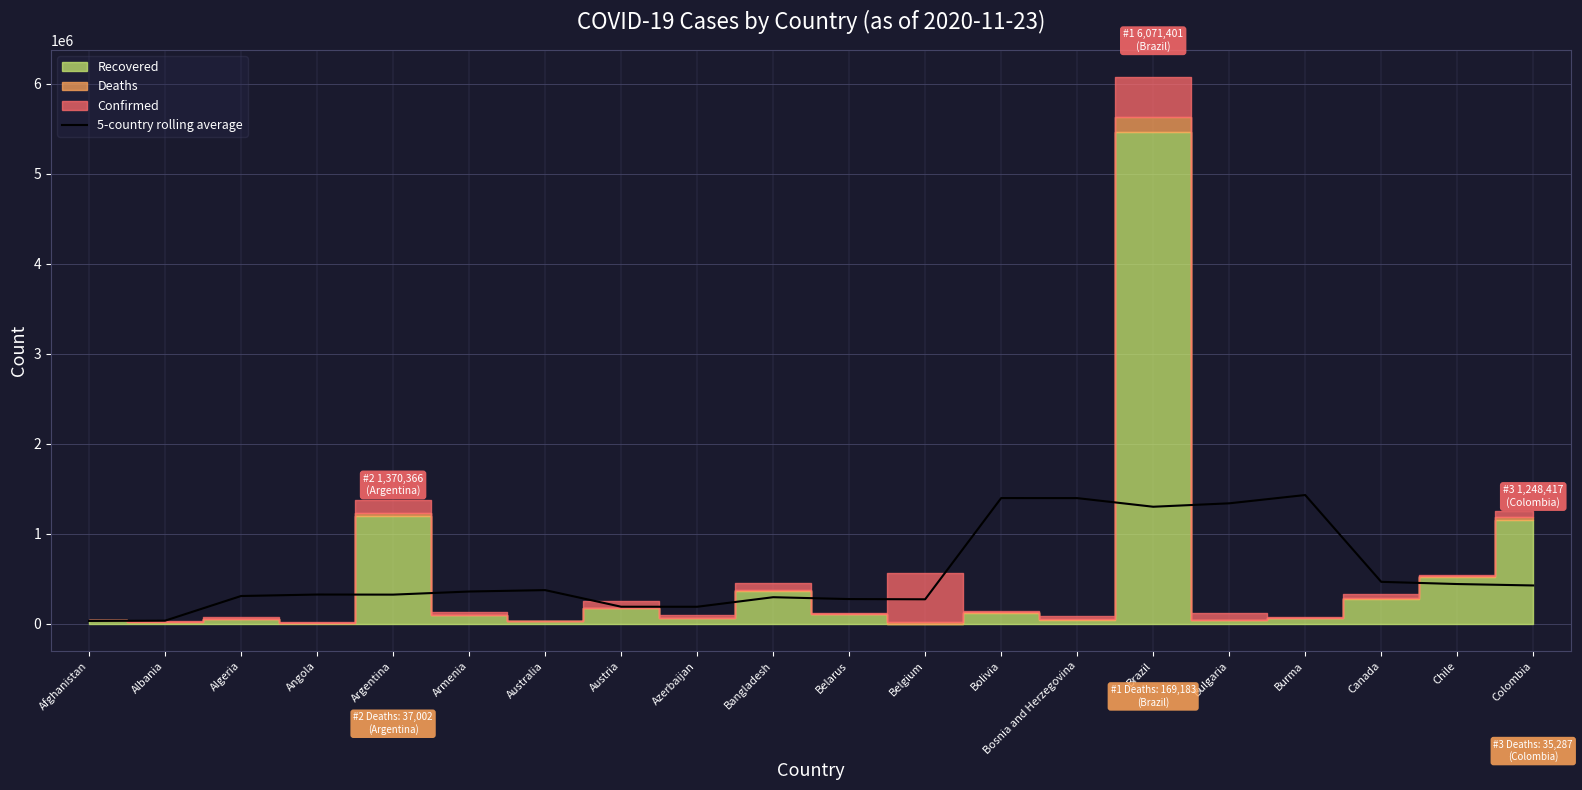

The value at Chile is 440422.2. True or false?

True